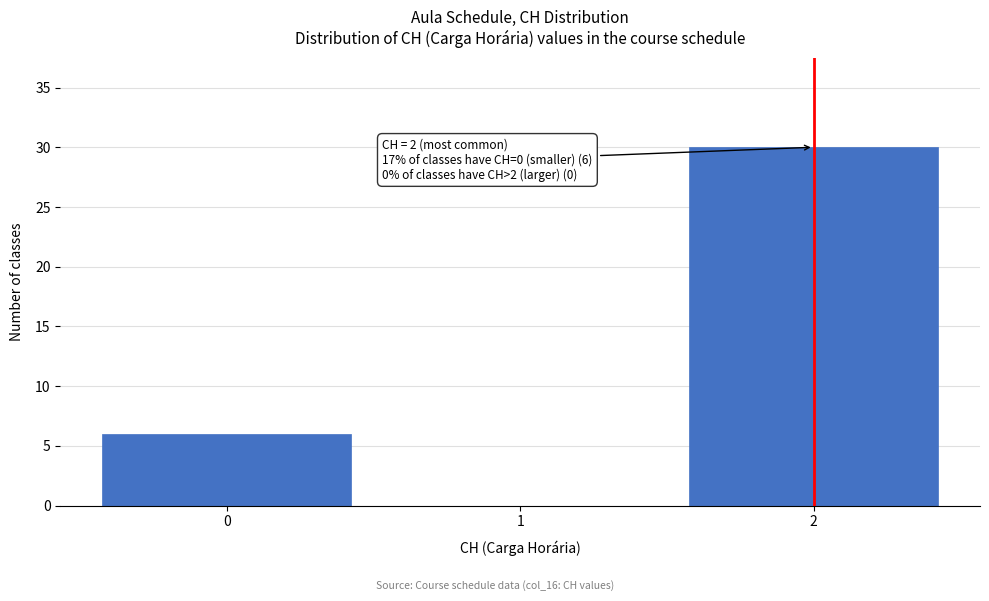

Which range on the x-axis has the tallest bar?

1.5 to 2.5